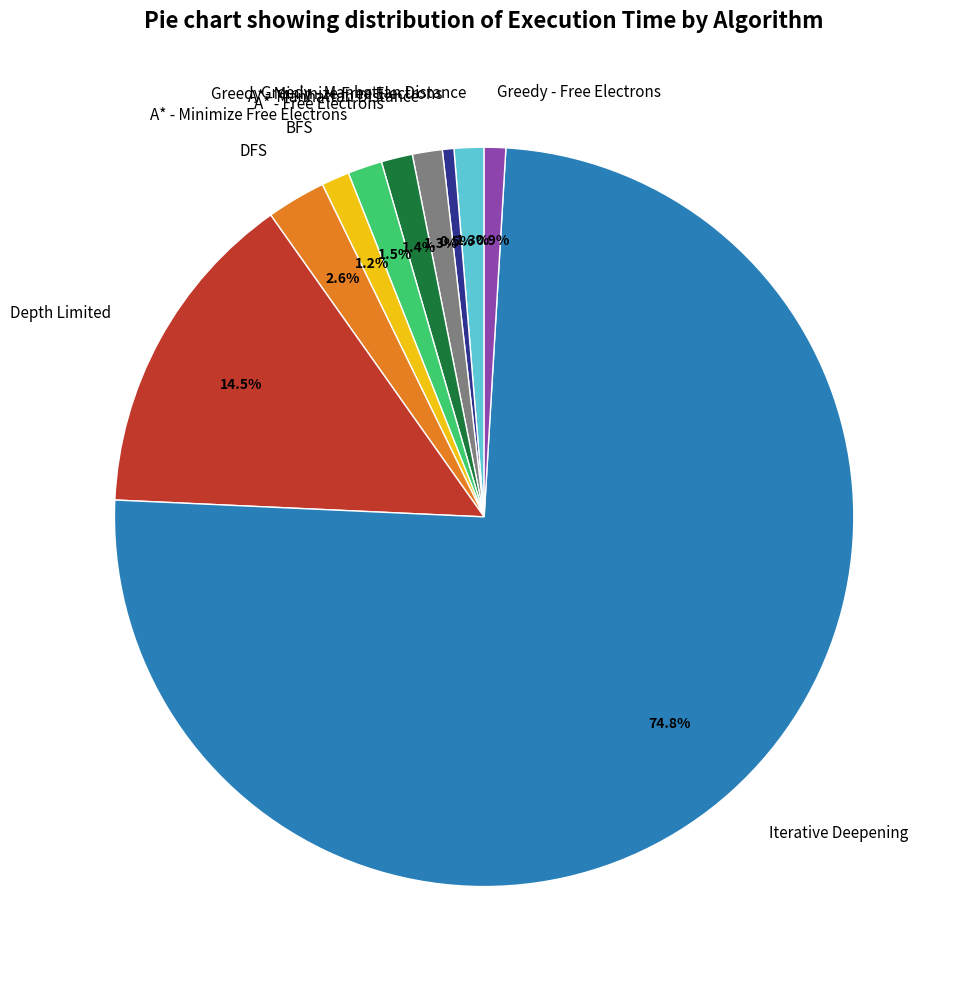

To the nearest percent, what is the average slice percentage?

10%